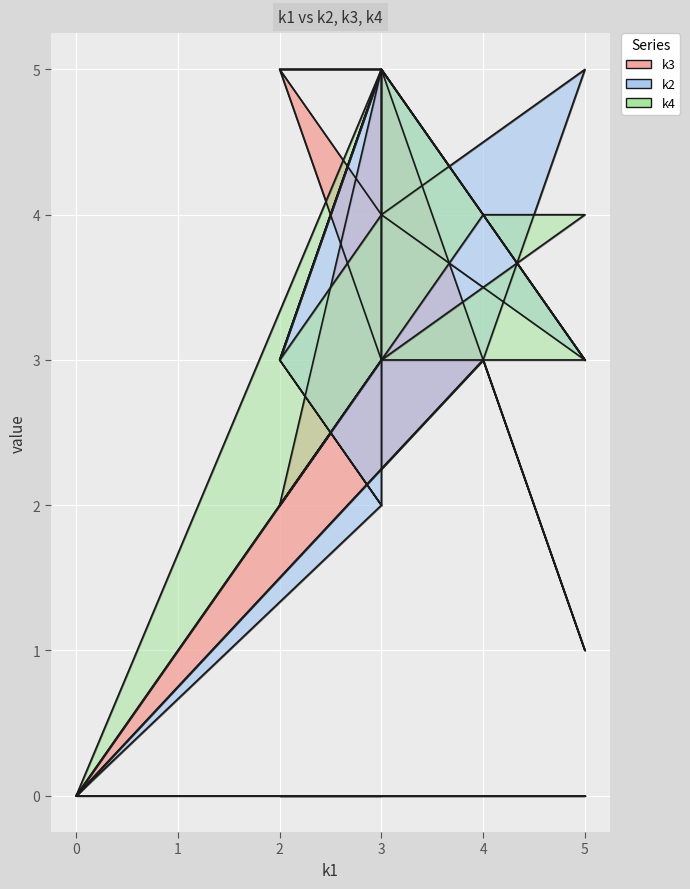

Count the k4 values in the range 3 to 5.

10